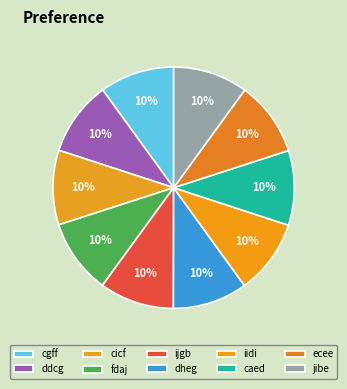

What portion of the pie excludes ecee?

90.0%